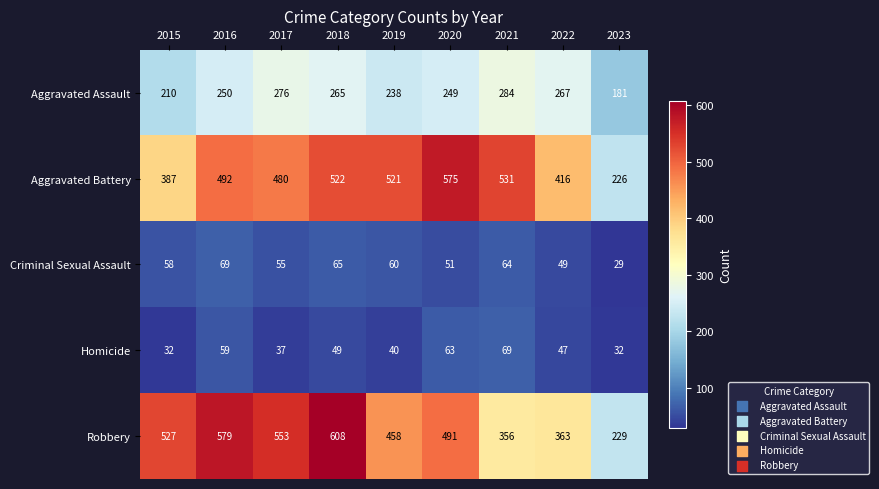

Rank the categories by Criminal Sexual Assault value from highest to lowest.

2016, 2018, 2021, 2019, 2015, 2017, 2020, 2022, 2023